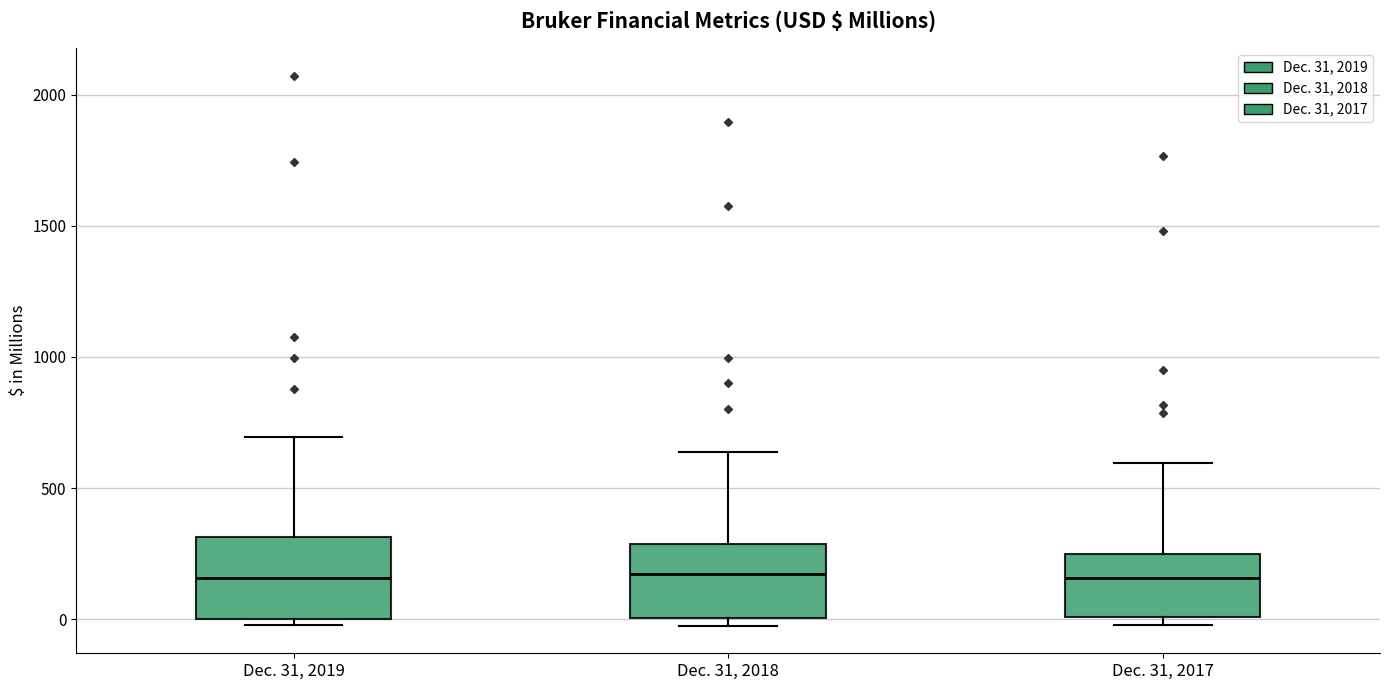

Where is the upper edge of the box for Dec. 31, 2019 on the y-axis? The values are not printed on the chart, so give them approximately, as read against the axis.

300